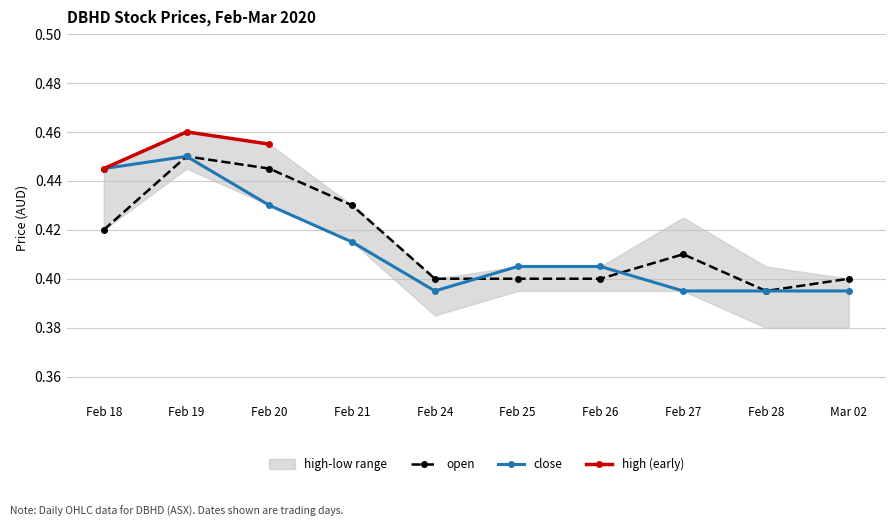

Count the close values in the range 0 to 1.

10